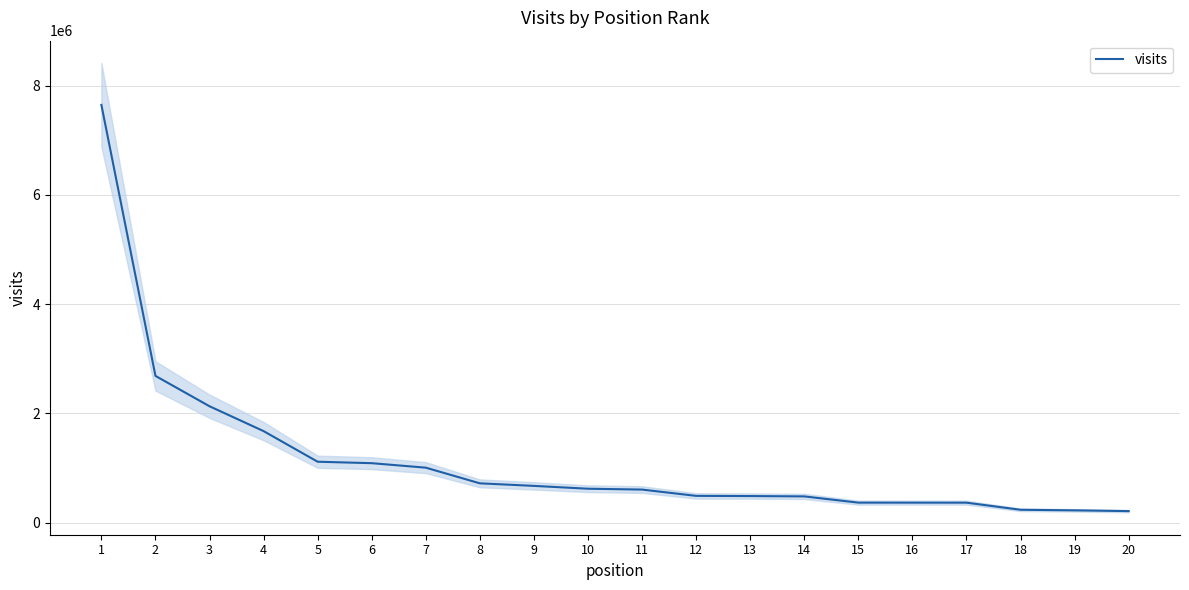

Does the chart display data point markers on the line(s)?

No